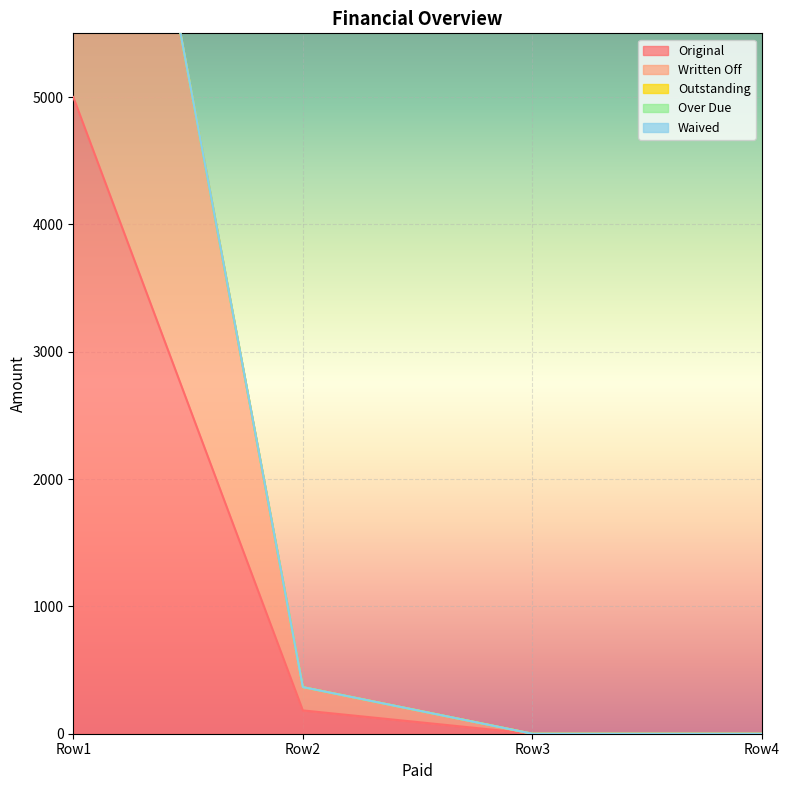

Reading left to right, what are all the values shown in this chart?

Original: 5000.0	183.0	0.0	0.0
Written Off: 5000.0	183.0	0.0	0.0
Outstanding: 0.0	0.0	0.0	0.0
Over Due: 0.0	0.0	0.0	0.0
Waived: 0.0	0.0	0.0	0.0